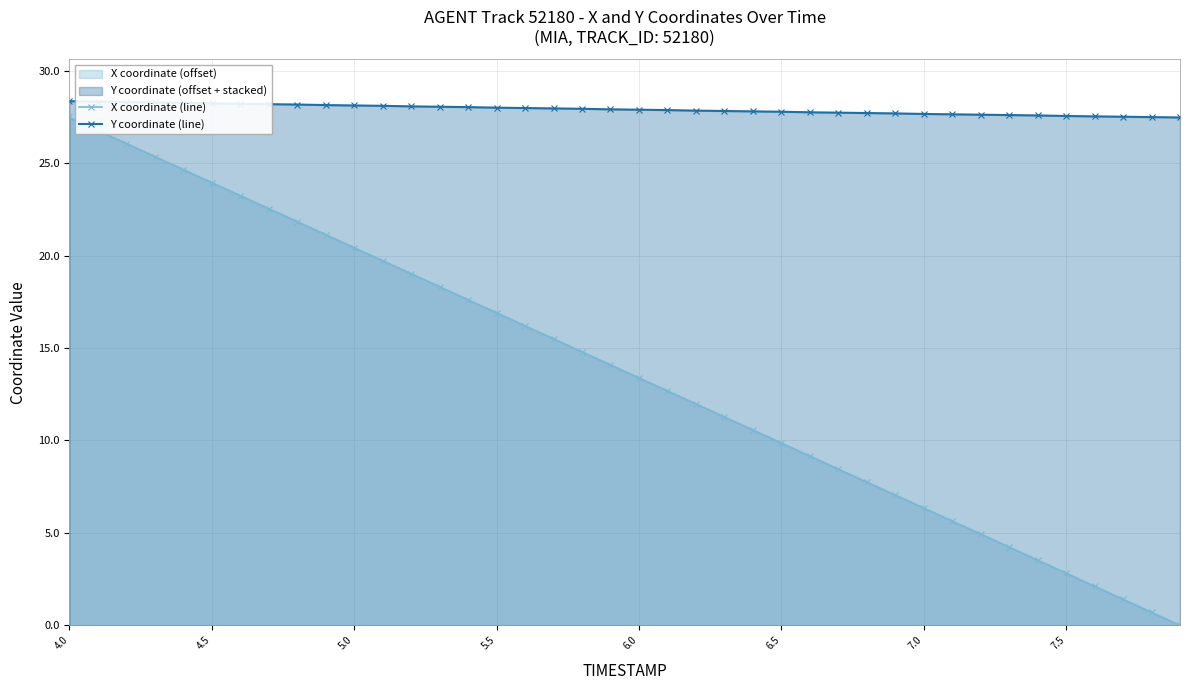

List the series in order of their peak value, highest first.

Y coordinate (line), X coordinate (line)